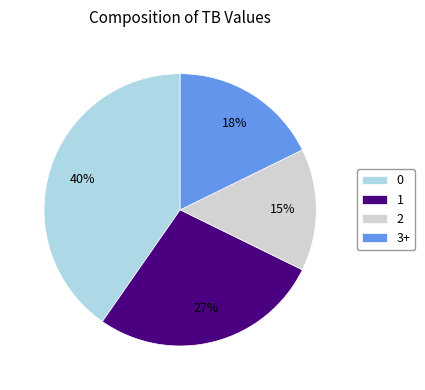

Which slice is the smallest?

2